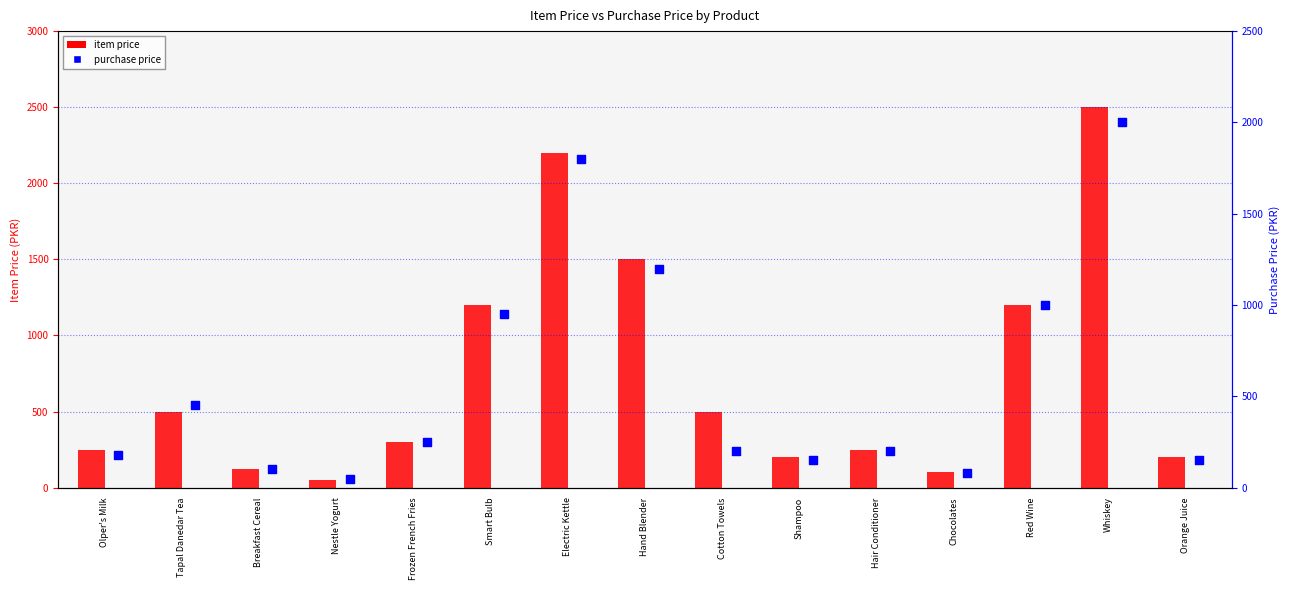

At which category is the sum across all series the highest?

Whiskey